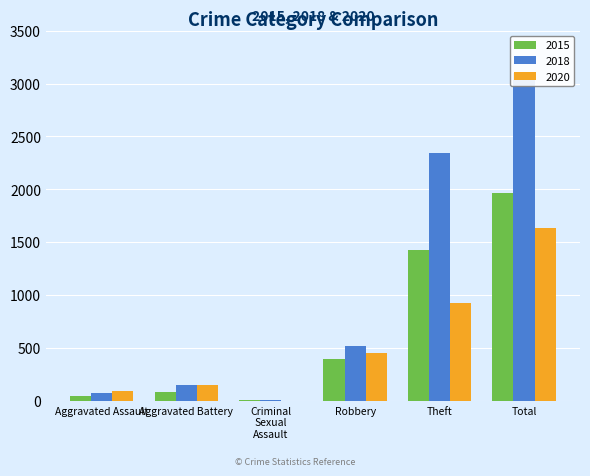

Does the chart contain stacked bars?

No